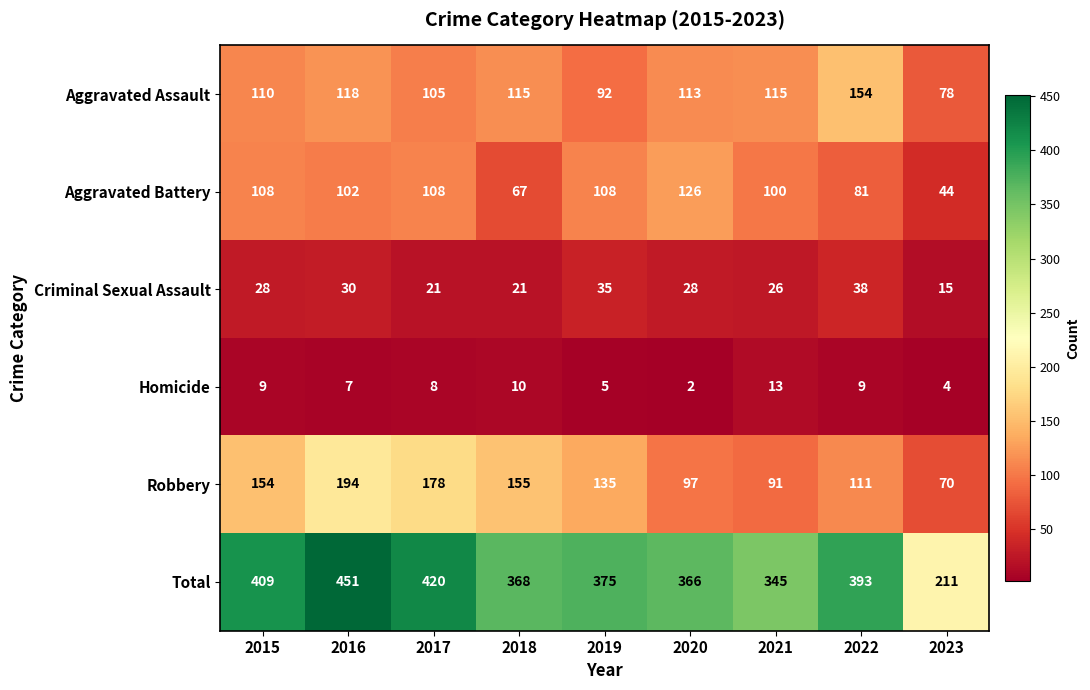

What is the sum of the Robbery values at 2022 and 2019?

246